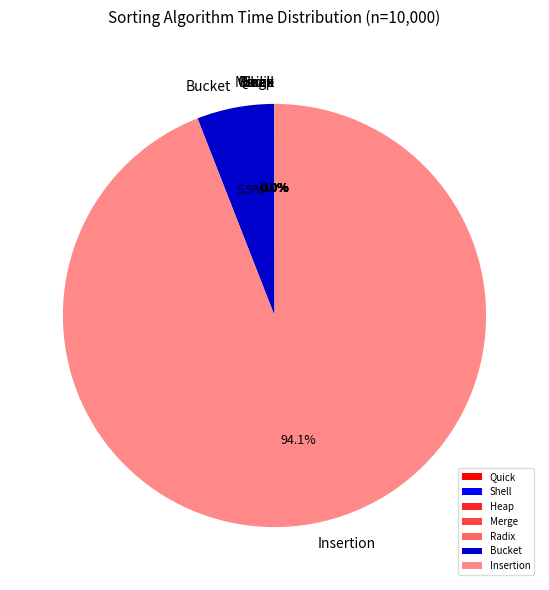

What is the largest slice in the pie chart?

Insertion